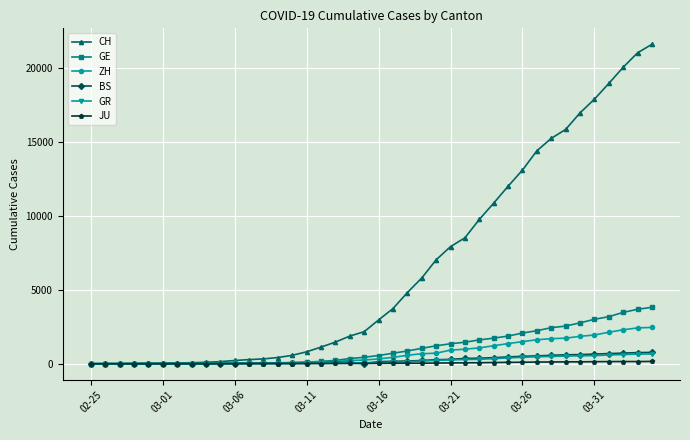

Which series has the largest range (max minus min)?

CH